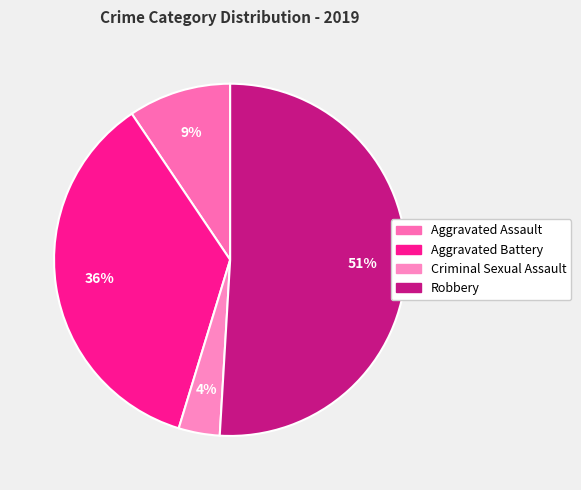

Is there any slice that represents more than half of the pie?

Yes